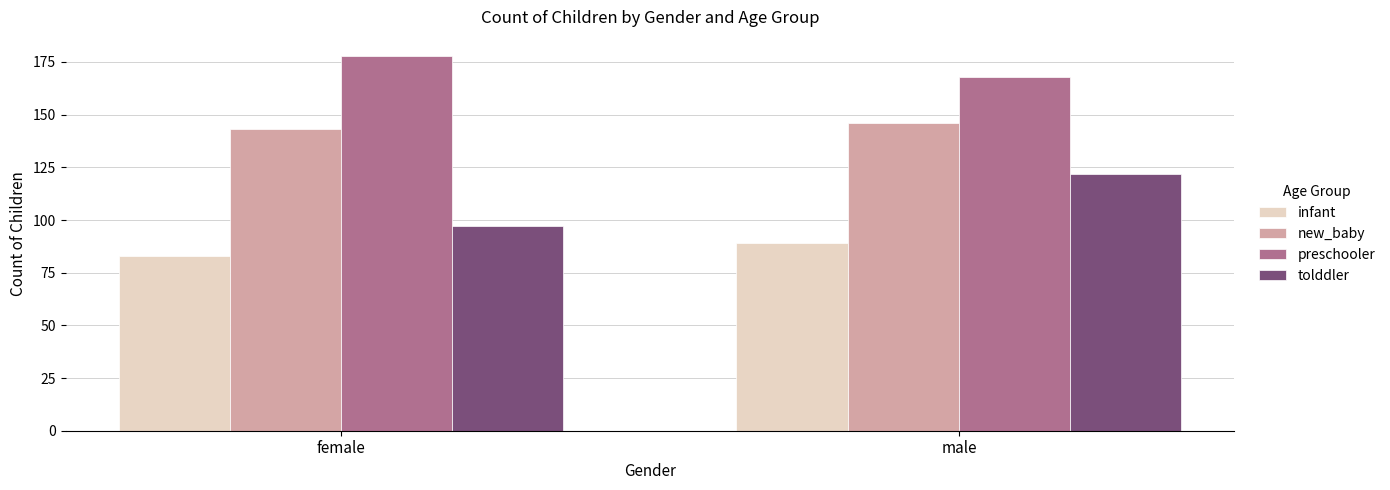

At which category is the sum across all series the highest?

male